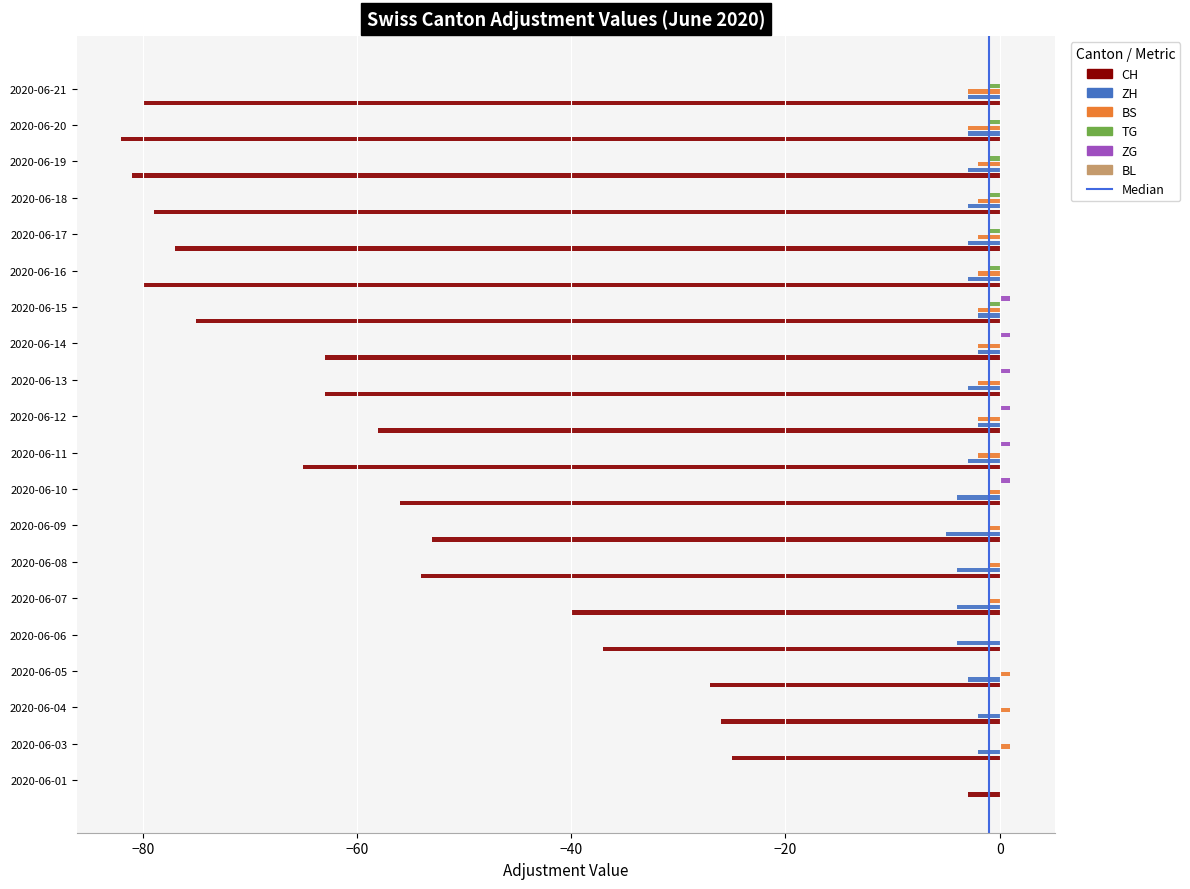

The value of ZH at 2020-06-07 is -4. True or false?

True